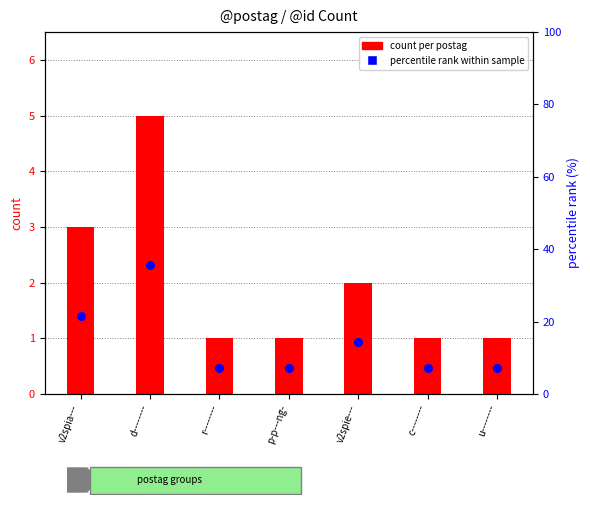

What is the total value across all series at u--------?

8.1